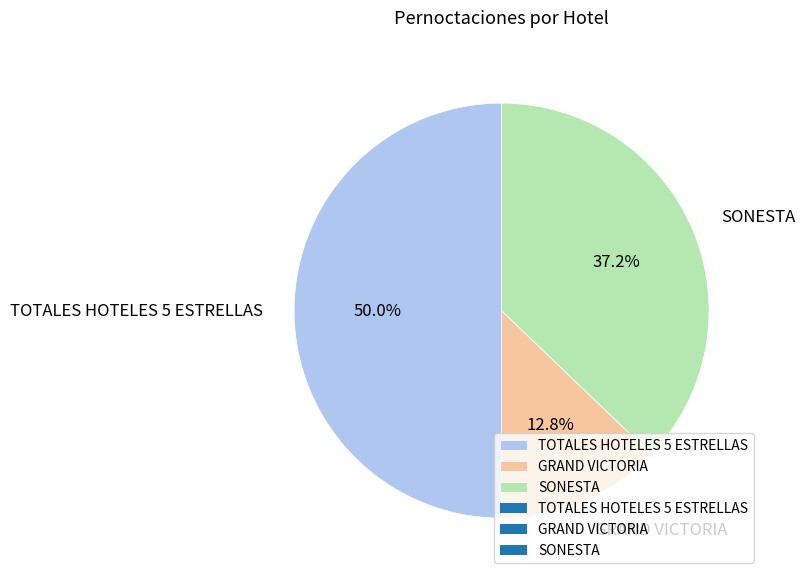

True or false: TOTALES HOTELES 5 ESTRELLAS accounts for 50% of the total.

True